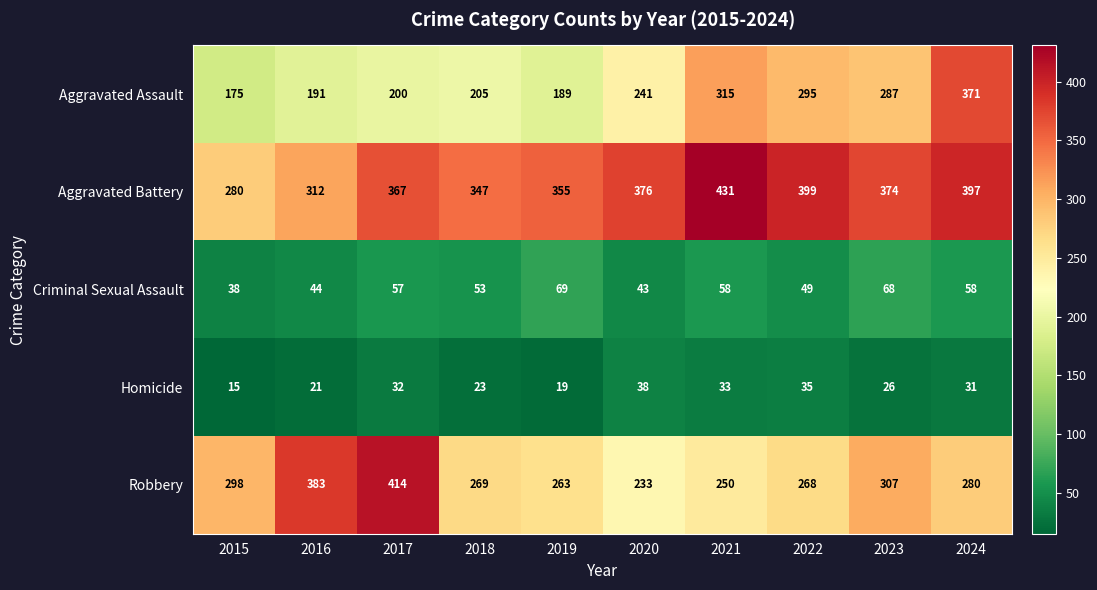

At 2023, list the series in order from smallest to largest.

Homicide, Criminal Sexual Assault, Aggravated Assault, Robbery, Aggravated Battery